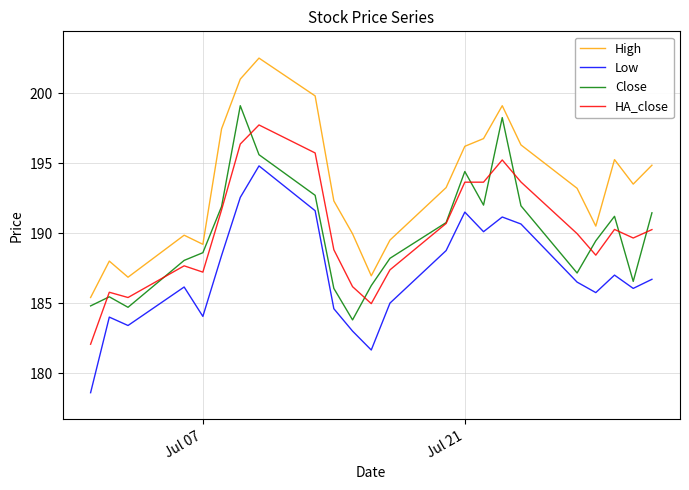

What is the minimum value shown in the chart?

178.6